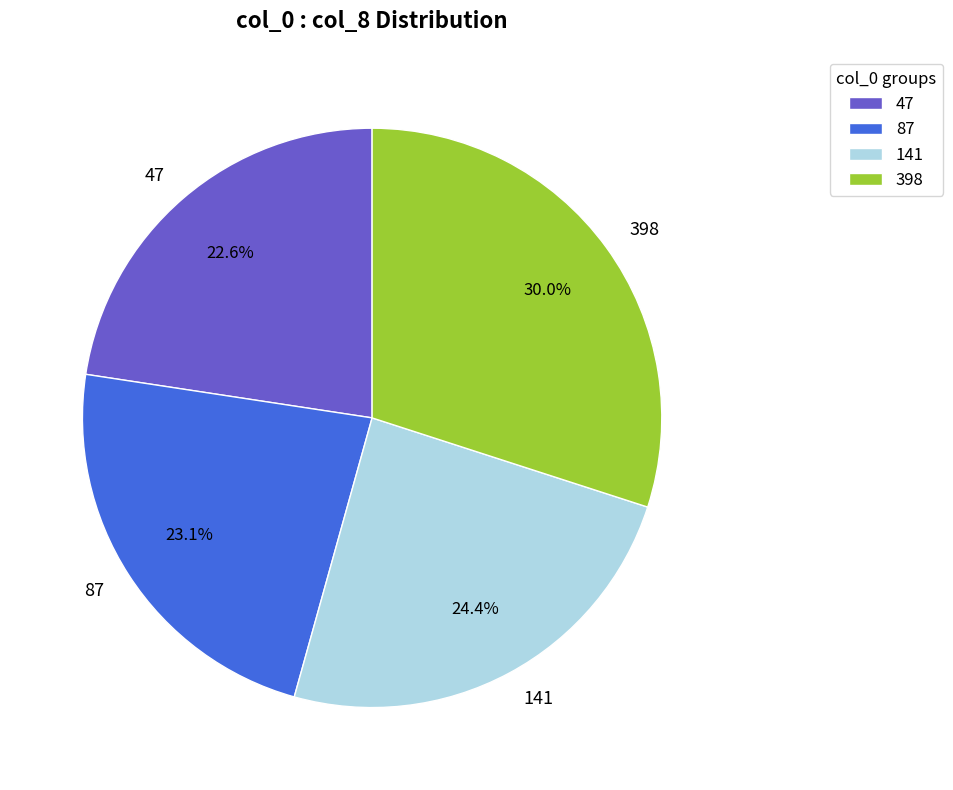

Does any single category account for the majority?

No